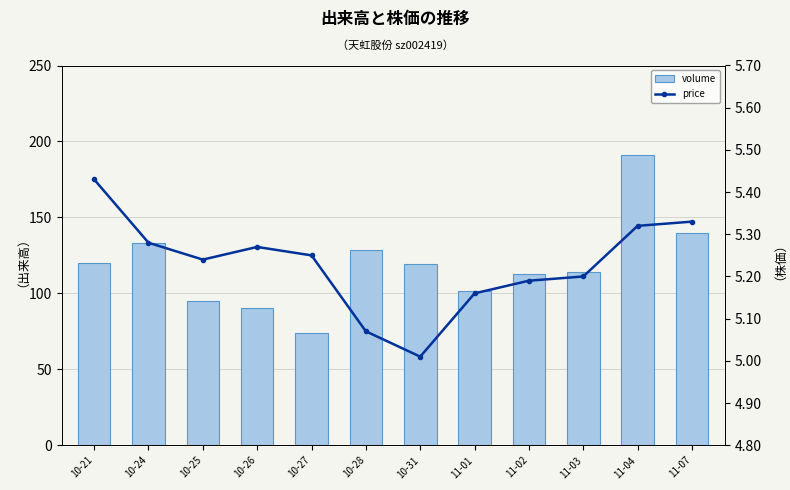

Which series has the widest spread of values?

volume